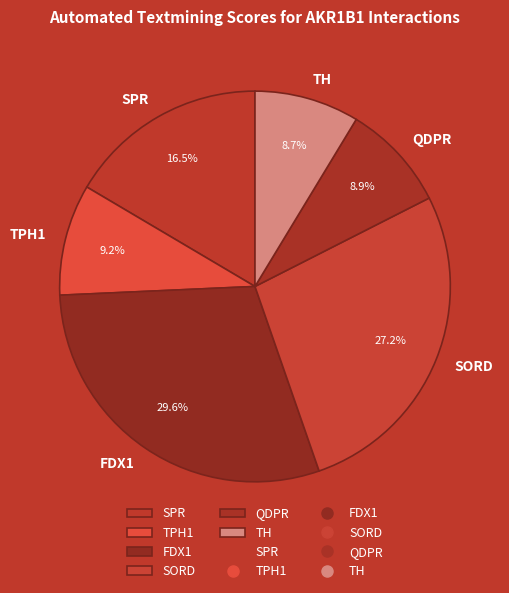

Is there a majority slice in this chart?

No